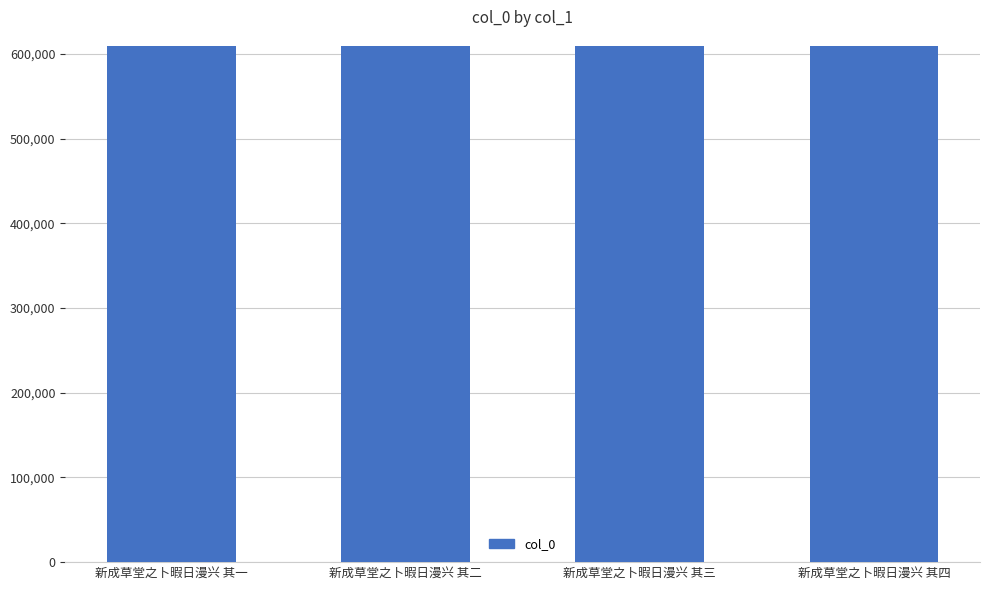

How many data points are less than 608708?

2